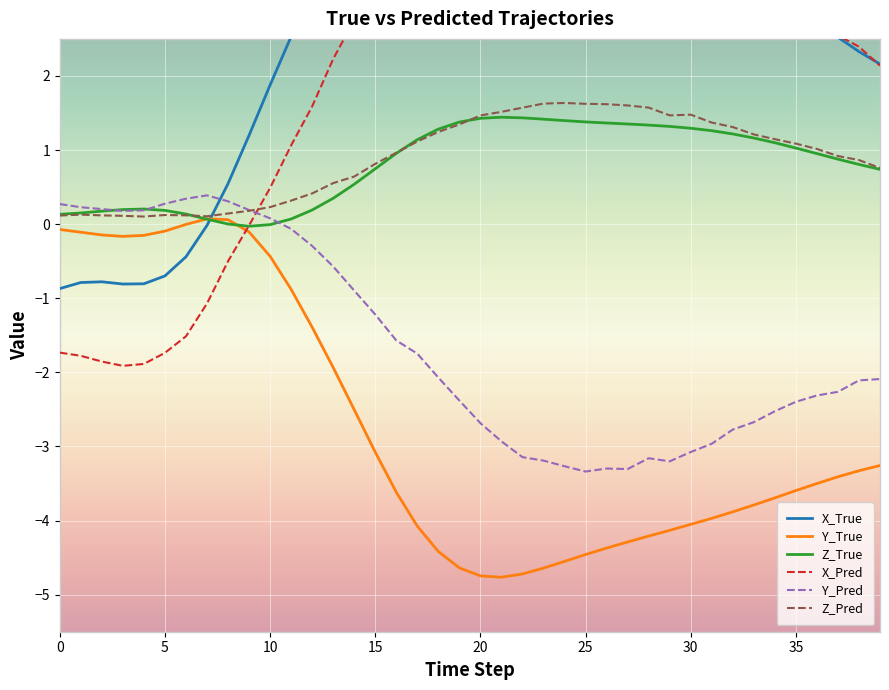

The value of Z_Pred at 9 is 0.0. True or false?

False